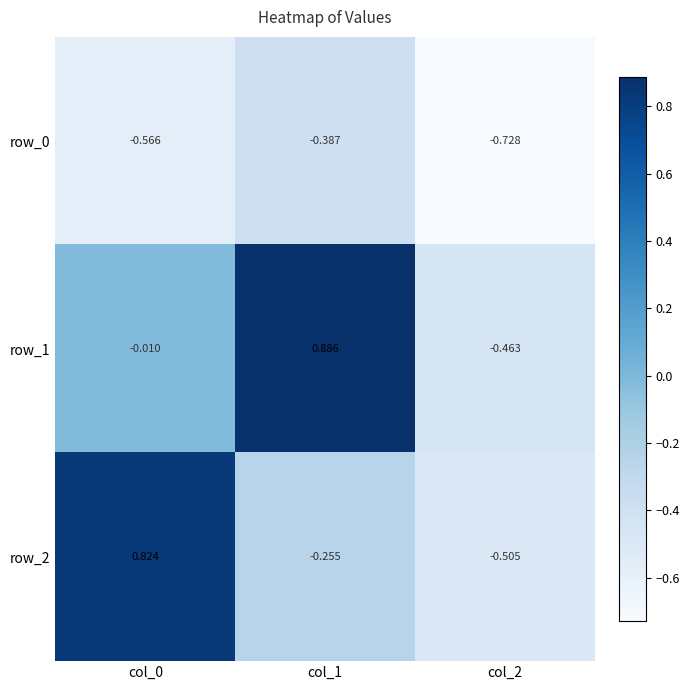

What is the maximum value shown in the chart?

0.9